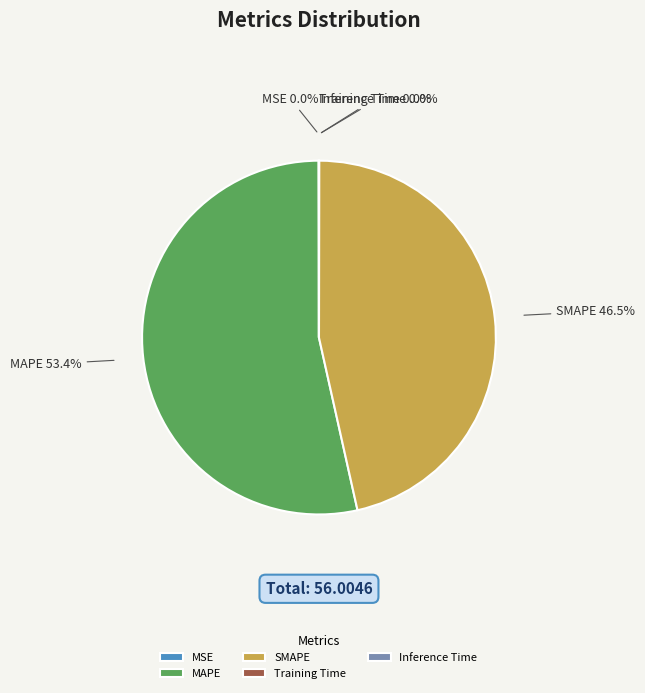

What portion of the pie excludes SMAPE?

53.5%